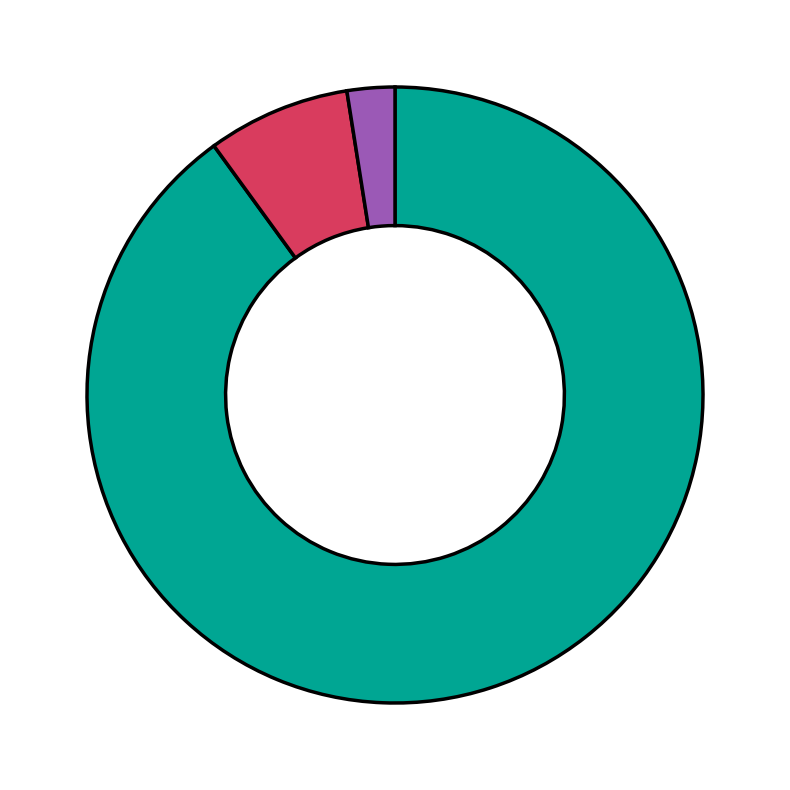

Is there a majority slice in this chart?

Yes